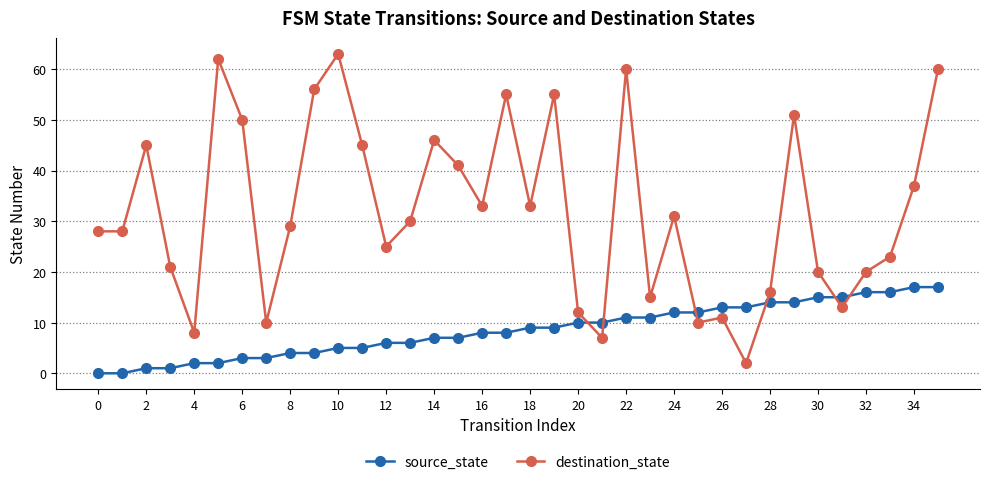

What is the value of the source_state point at the 19th from the left?

9